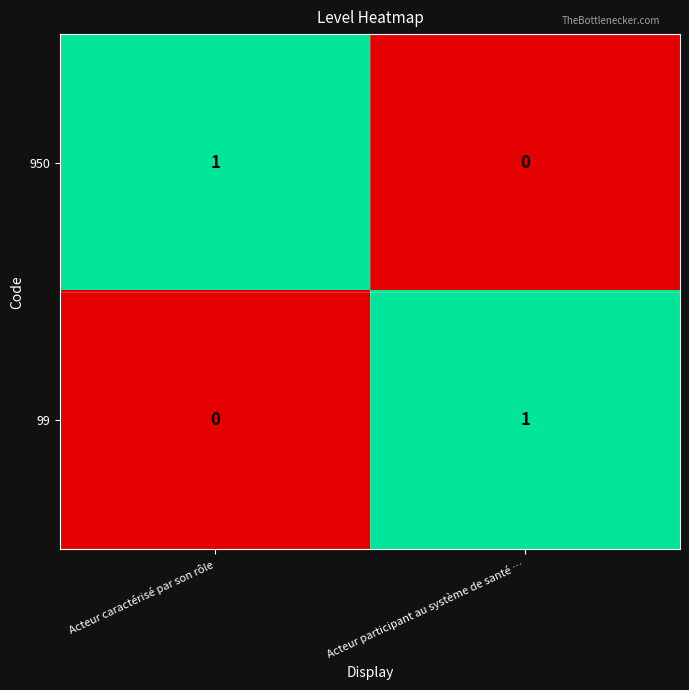

At which label does 99 reach its minimum?

Acteur caractérisé par son rôle